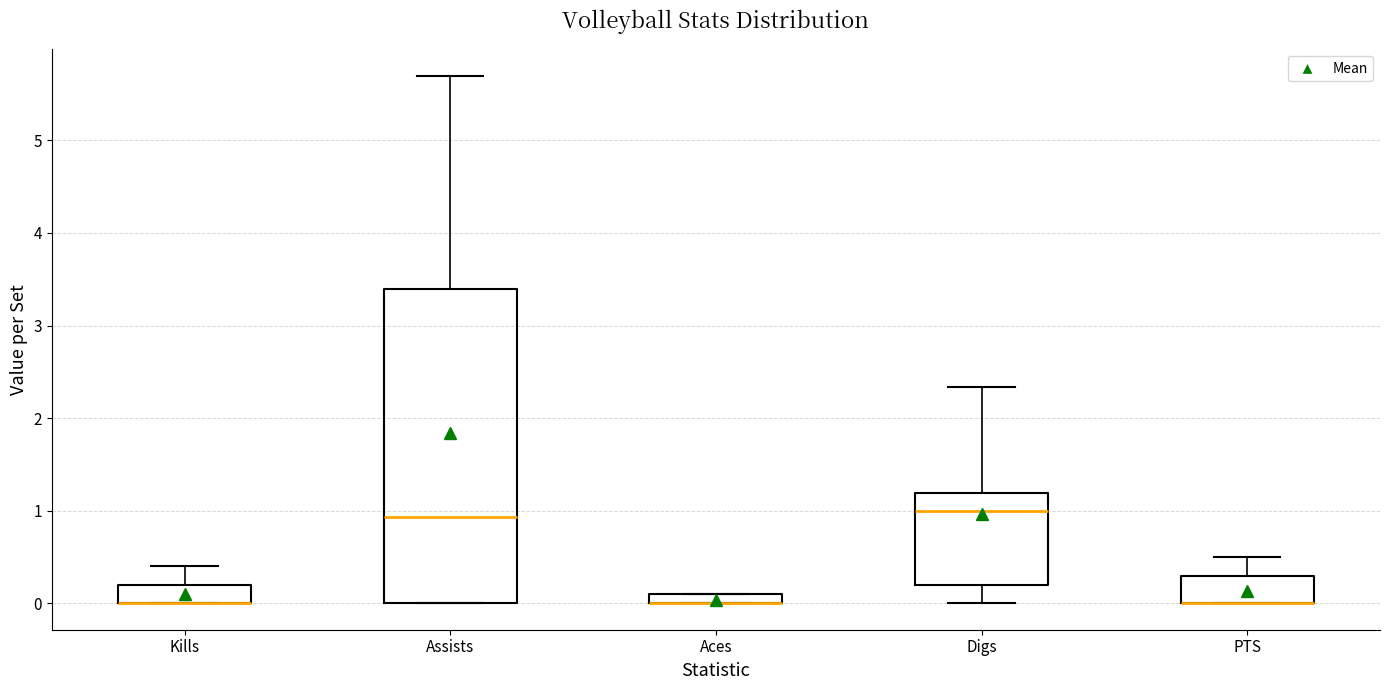

Comparing the boxes themselves (not the whiskers), which one is the tallest?

Assists